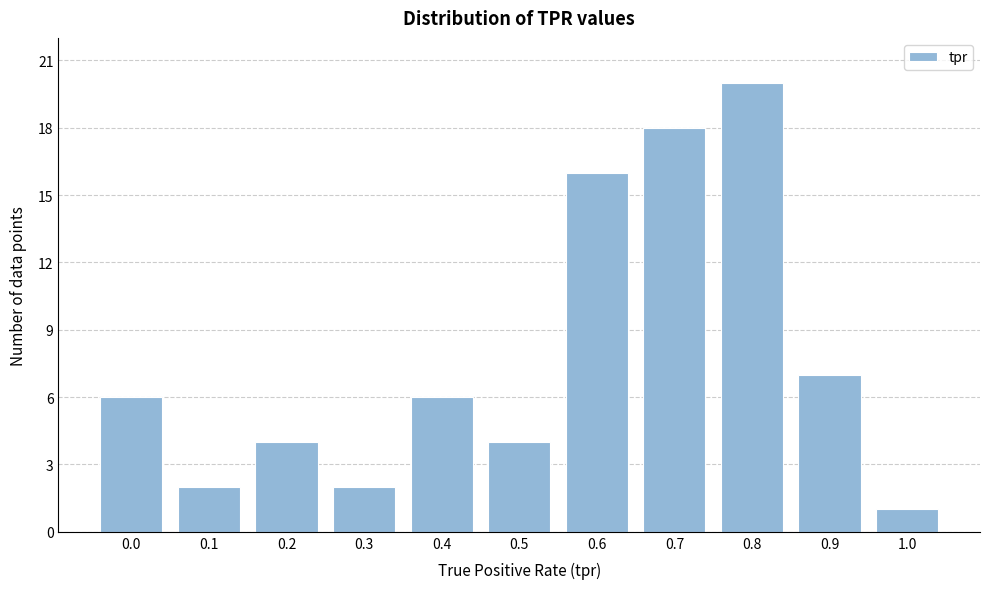

Reading right to left, transcribe all the data shown in this chart.

1.0=1	0.9=7	0.8=20	0.7=18	0.6=16	0.5=4	0.4=6	0.3=2	0.2=4	0.1=2	0.0=6